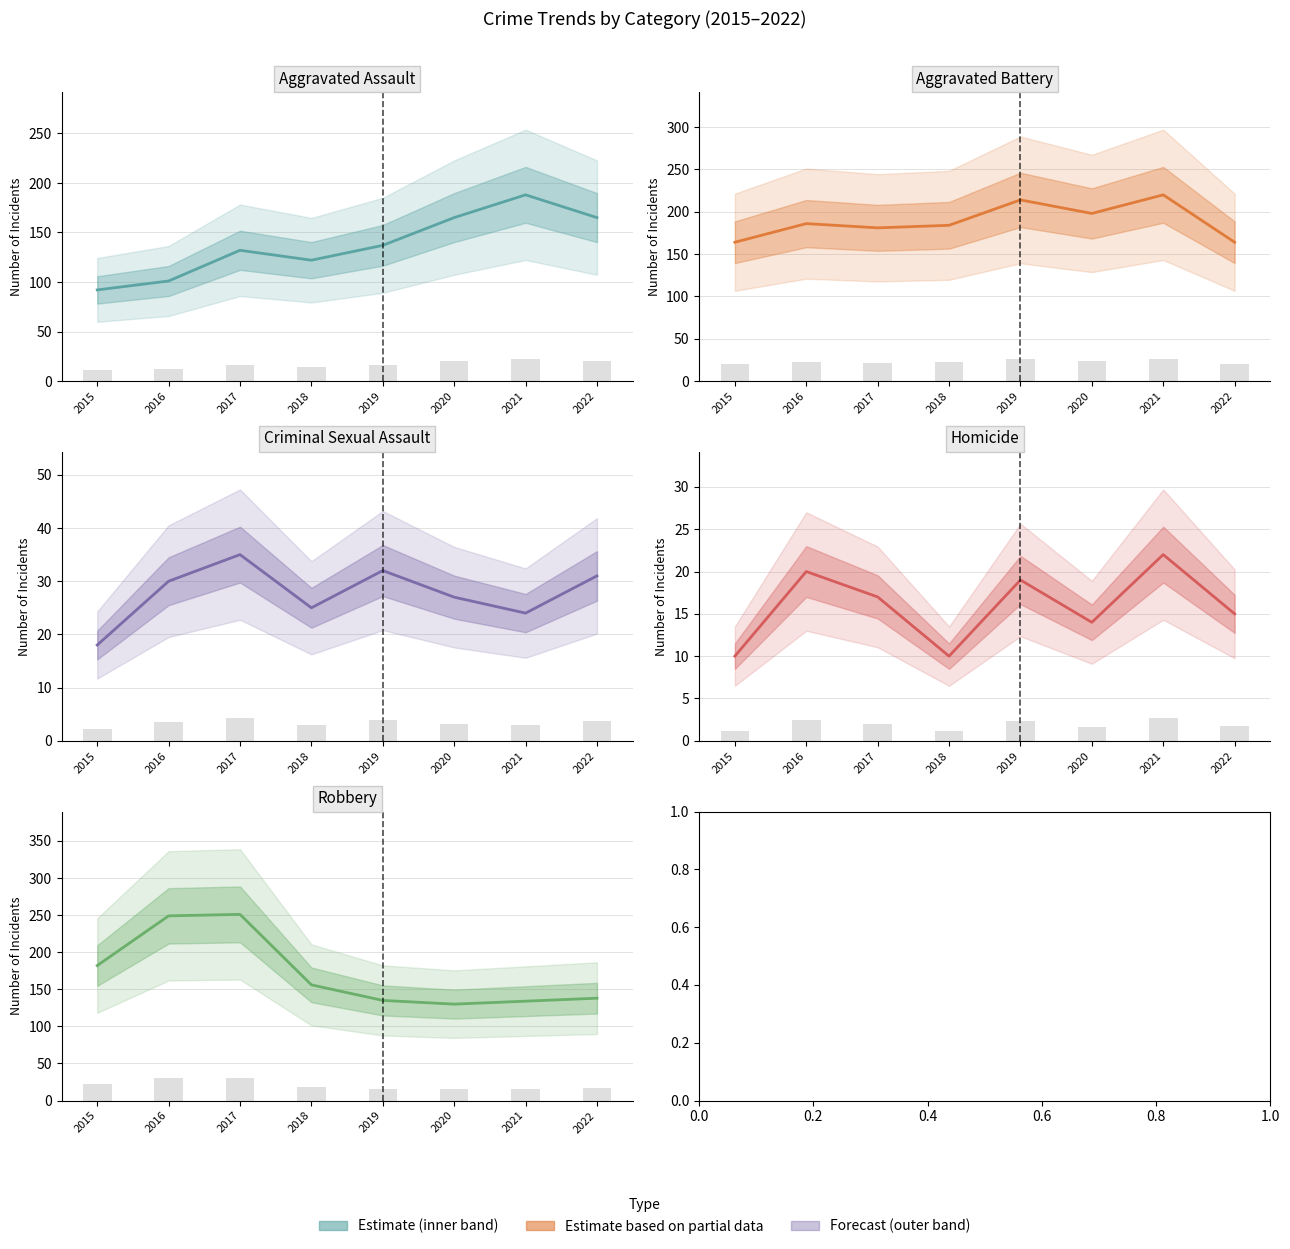

At which category is the sum across all series the highest?

2017